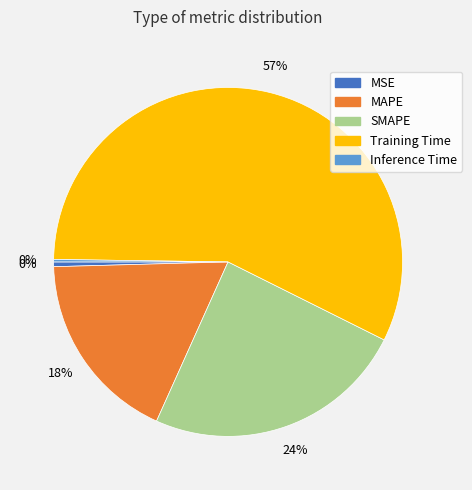

Between MSE and SMAPE, which is larger?

SMAPE